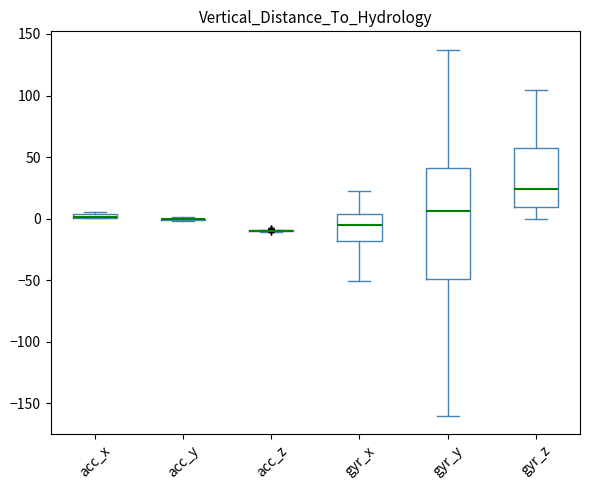

Comparing the boxes themselves (not the whiskers), which one is the tallest?

gyr_y